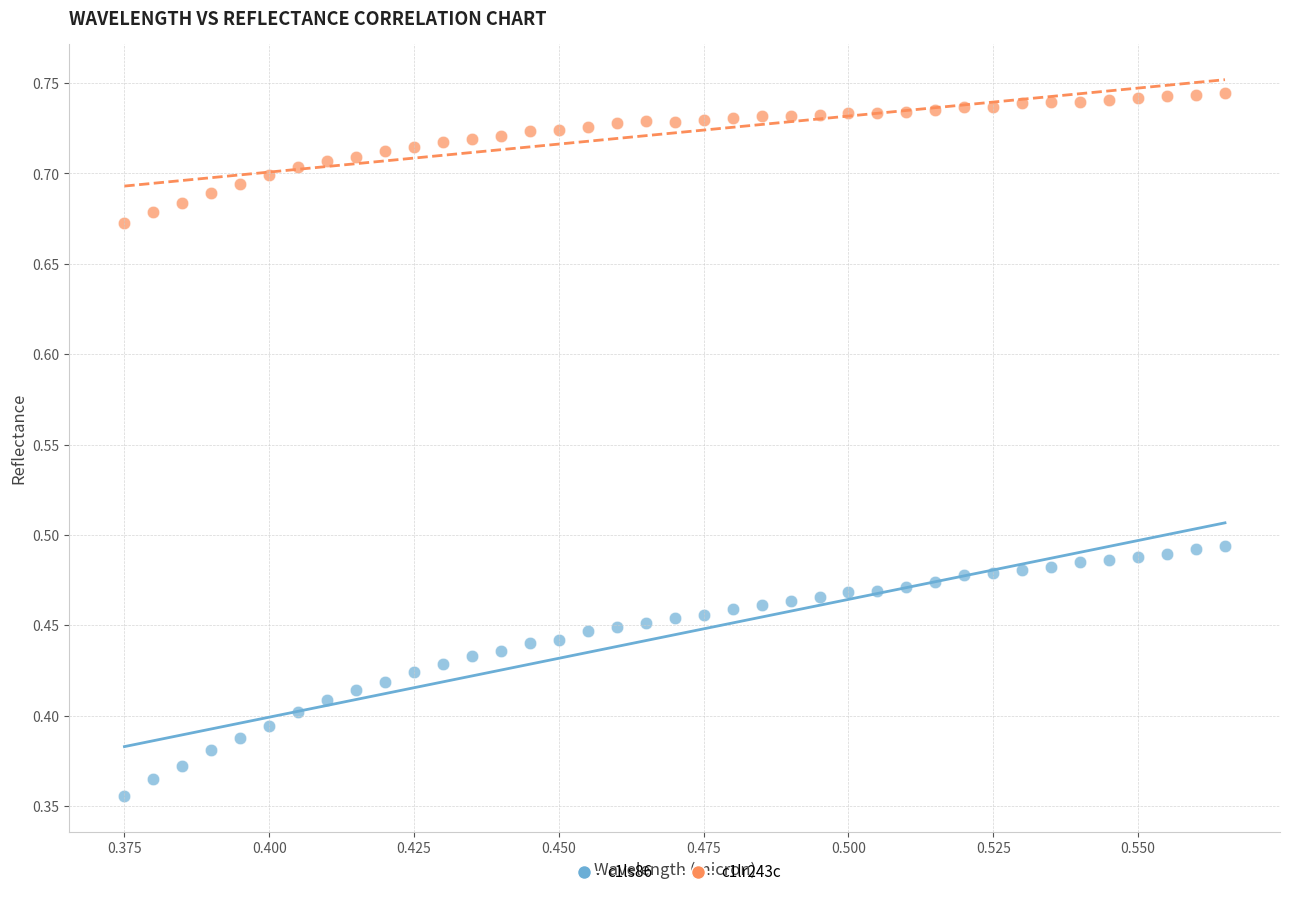

Which series has the largest Y range (max minus min)?

c1ls86